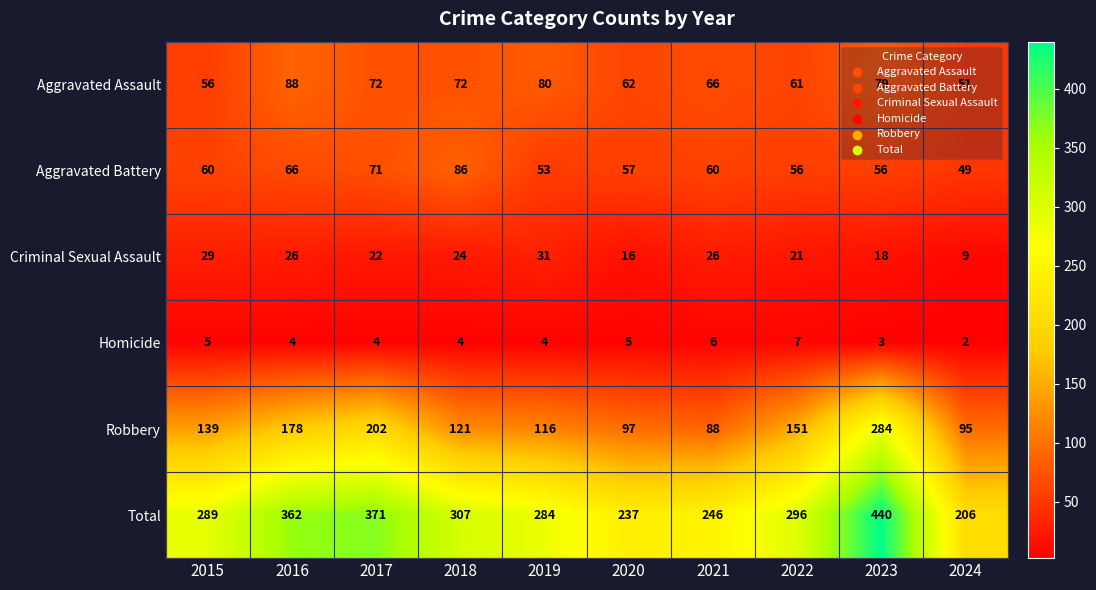

The Aggravated Battery series shows 105 at 2017. True or false?

False